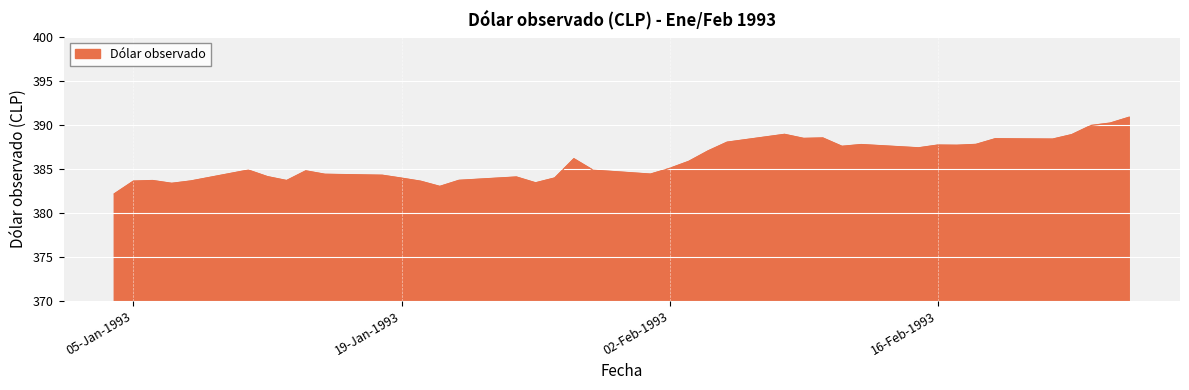

Count the number of values greater than 385.

20